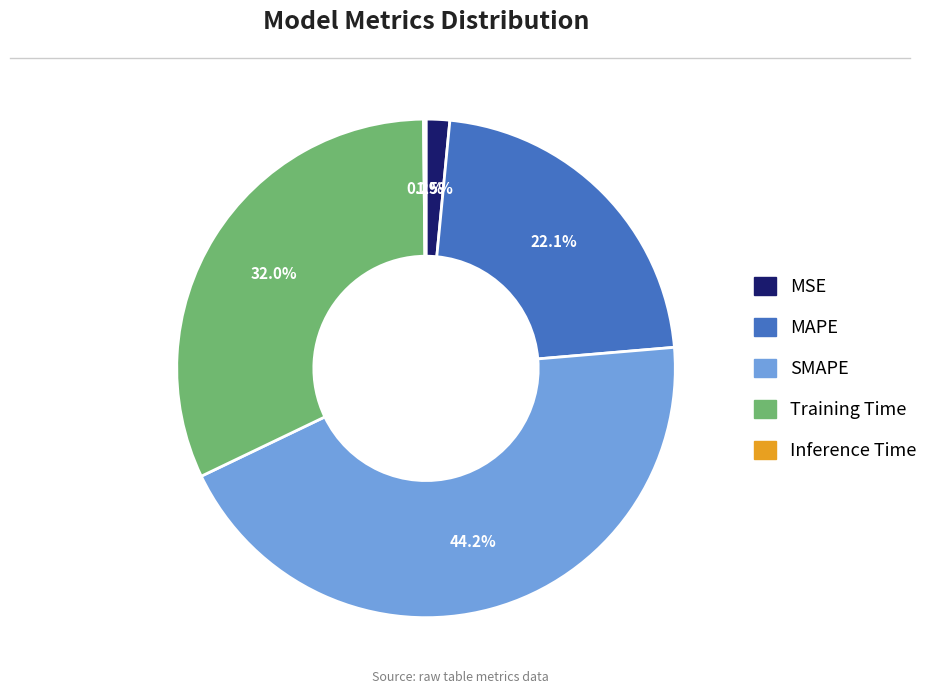

True or false: Training Time accounts for 32% of the total.

True